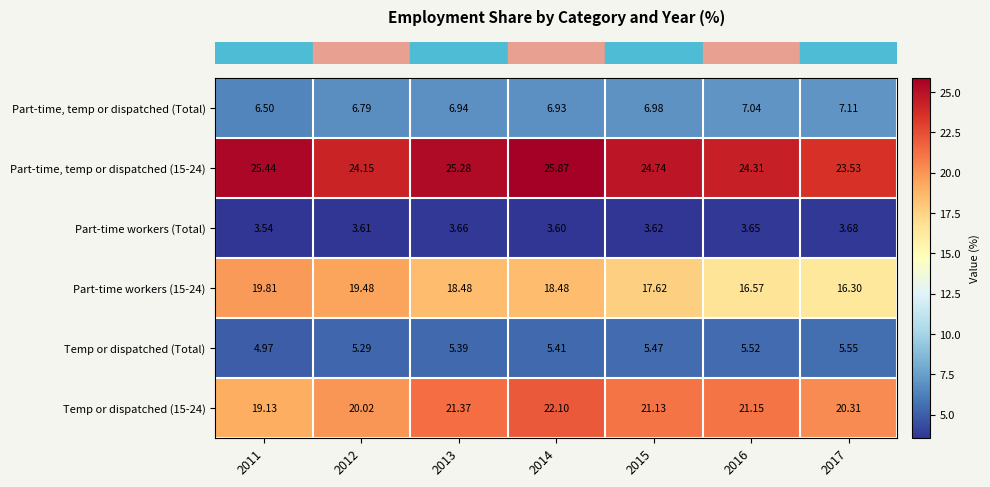

Is the value of Temp or dispatched (Total) at 2015 greater than the value of Part-time workers (Total) at 2014?

Yes